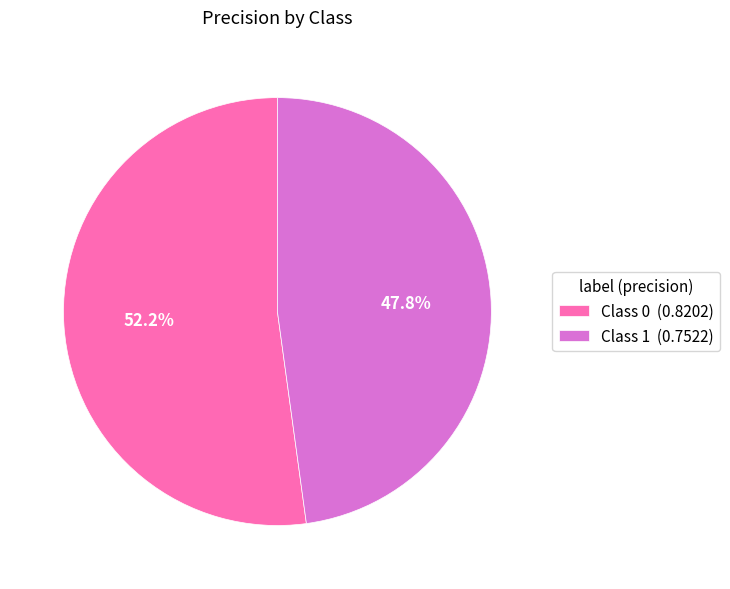

What is the majority slice?

Class 0 (0.8202)